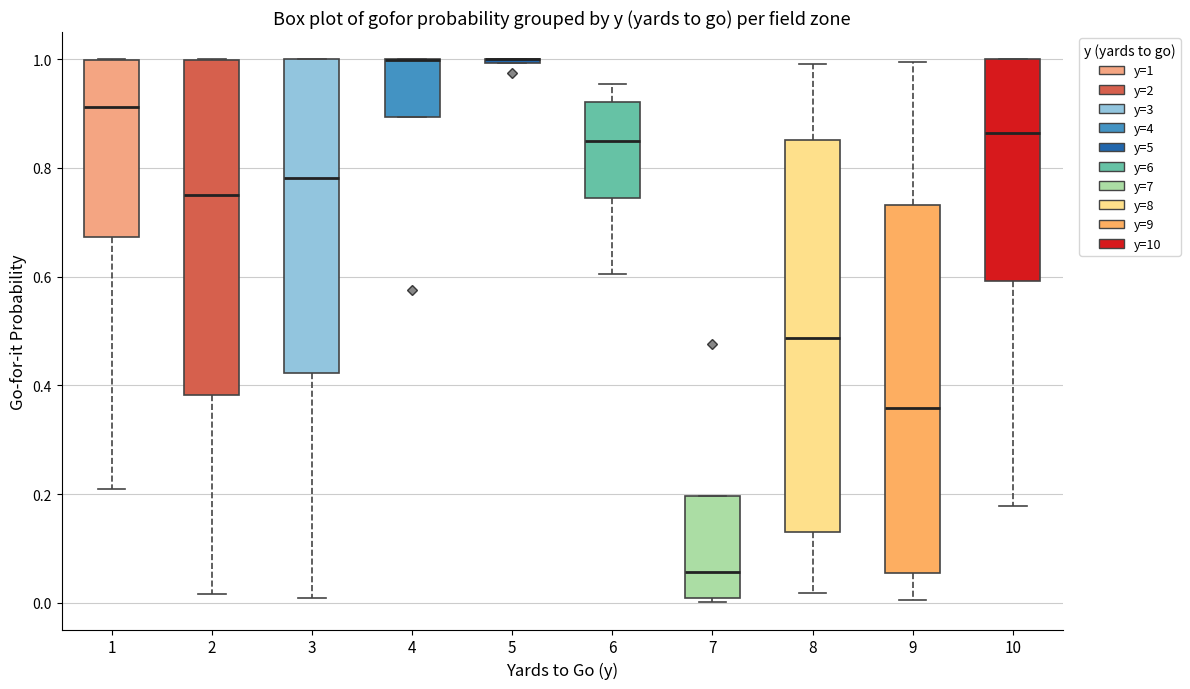

Reading left to right, read every box against the y-axis: the position of its median line, the range the box covers, and the ends of its whiskers. The values are not printed on the chart, so give them approximately, as read against the axis.

1: median 0.92, box 0.68 to 1.00, whiskers 0.20 to 1.00
2: median 0.76, box 0.38 to 1.00, whiskers 0.02 to 1.00
3: median 0.78, box 0.42 to 1.00, whiskers 0.00 to 1.00
4: median 1.00 (drawn on the box's upper edge), box 0.90 to 1.00, whiskers 0.90 to 1.00
5: box collapsed to a line at 1.00, whiskers 1.00 to 1.00
6: median 0.86, box 0.74 to 0.92, whiskers 0.60 to 0.96
7: median 0.06, box 0.00 to 0.20, whiskers 0.00 (just below the box's lower edge) to 0.20
8: median 0.48, box 0.14 to 0.86, whiskers 0.02 to 1.00
9: median 0.36, box 0.06 to 0.74, whiskers 0.00 to 1.00
10: median 0.86, box 0.60 to 1.00, whiskers 0.18 to 1.00